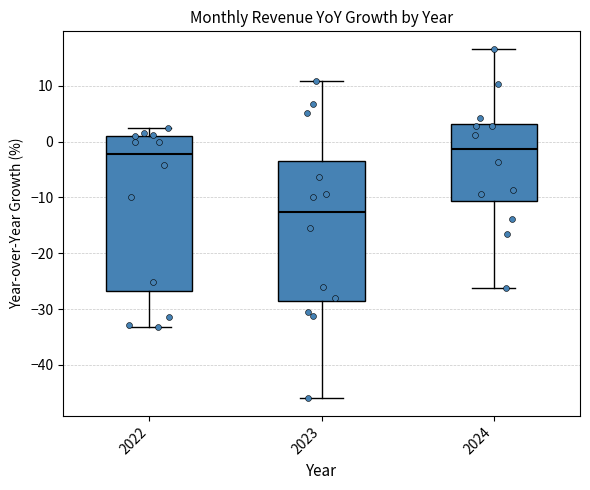

Where does the median line of the box at x = 2023 sit on the y-axis? The values are not printed on the chart, so give them approximately, as read against the axis.

-13